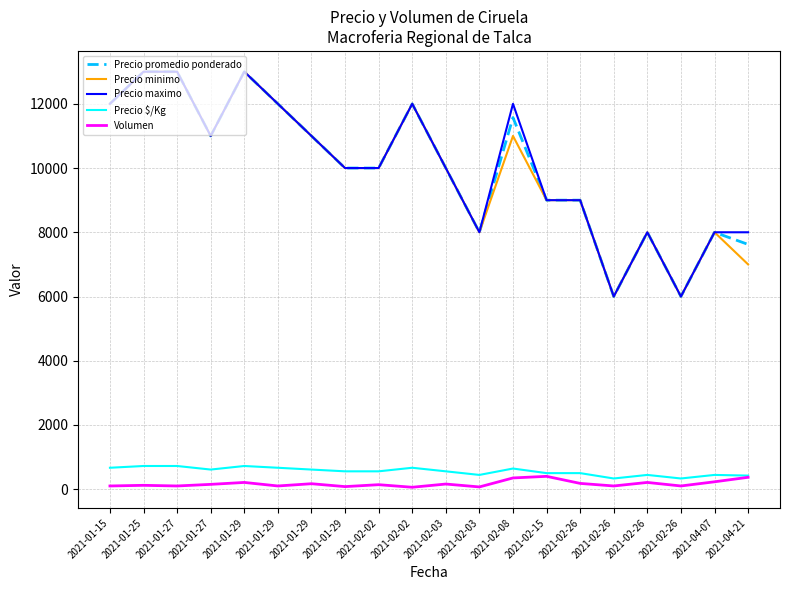

What are all the series names shown in the legend?

Precio promedio ponderado, Precio minimo, Precio maximo, Precio $/Kg, Volumen